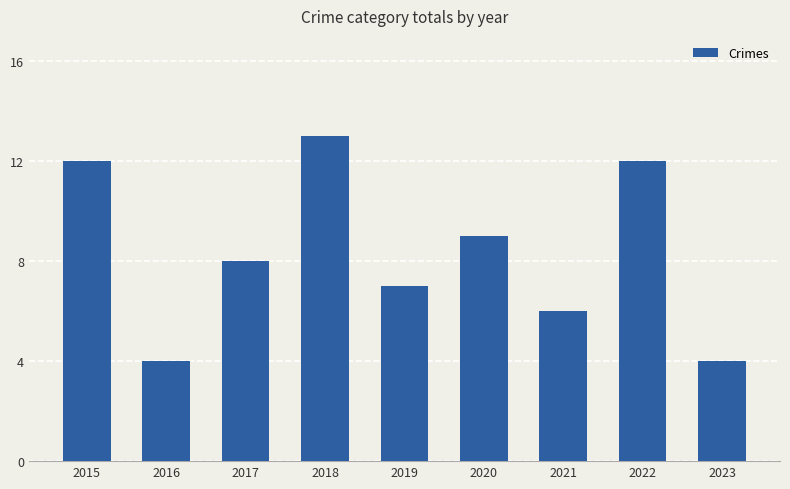

What is the minimum value shown in the chart?

4